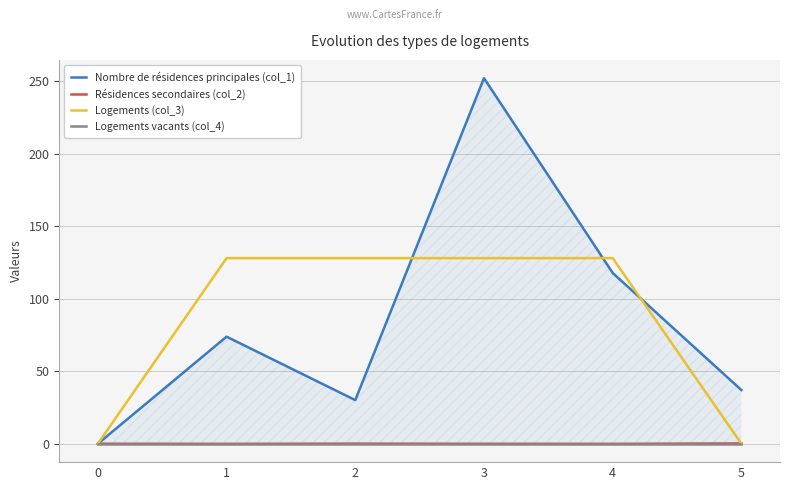

Where do Logements (col_3) and Résidences secondaires (col_2) first cross each other?

4 and 5